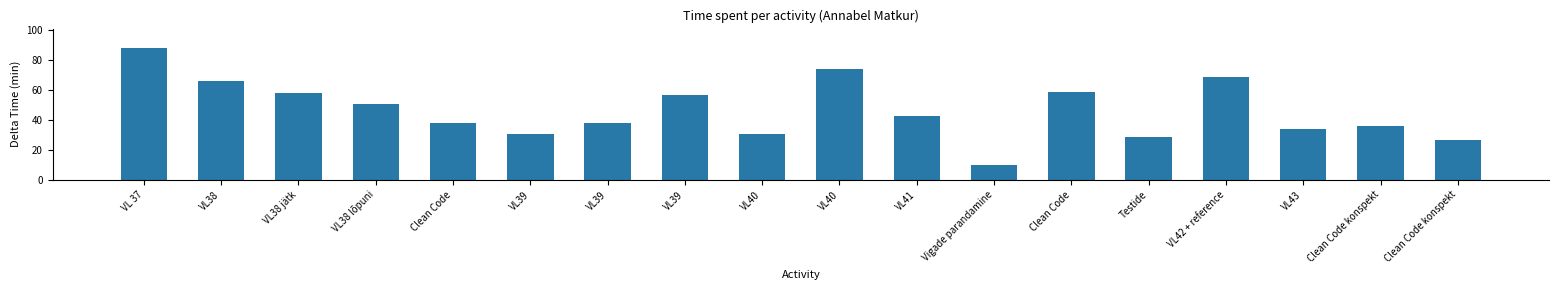

Rank the categories by value from lowest to highest.

Vigade parandamine, Clean Code konspekt, Testide, VL39, VL40, VL43, Clean Code konspekt, Clean Code, VL39, VL41, VL38 lõpuni, VL39, VL38 jätk, Clean Code, VL38, VL42 + reference, VL40, VL 37